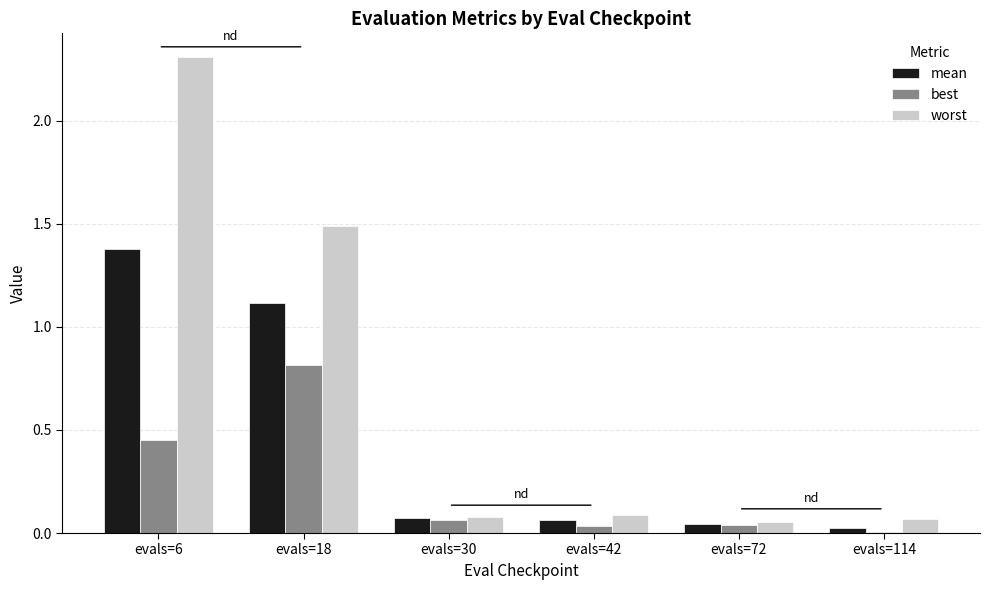

At which label is worst closest to 1?

evals=18